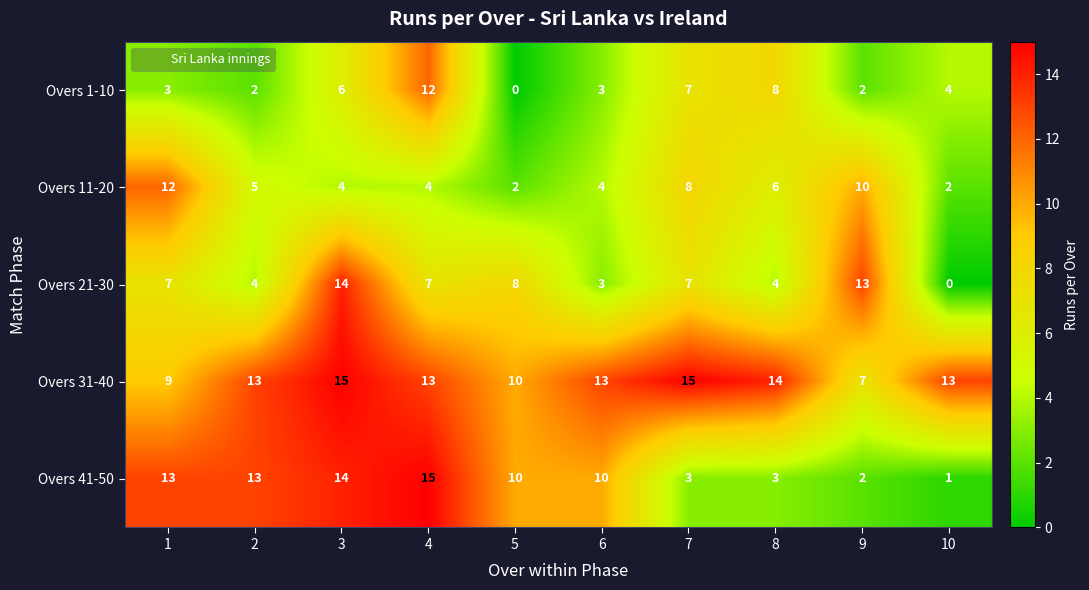

Rank the series at 10 from highest to lowest value.

Overs 31-40, Overs 1-10, Overs 11-20, Overs 41-50, Overs 21-30